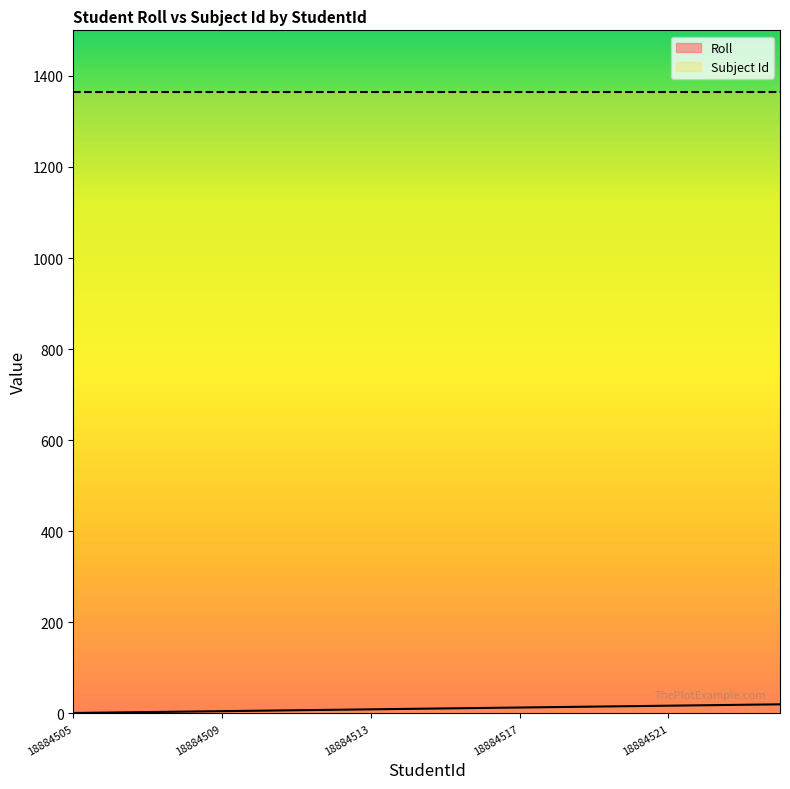

What is the average value?

10